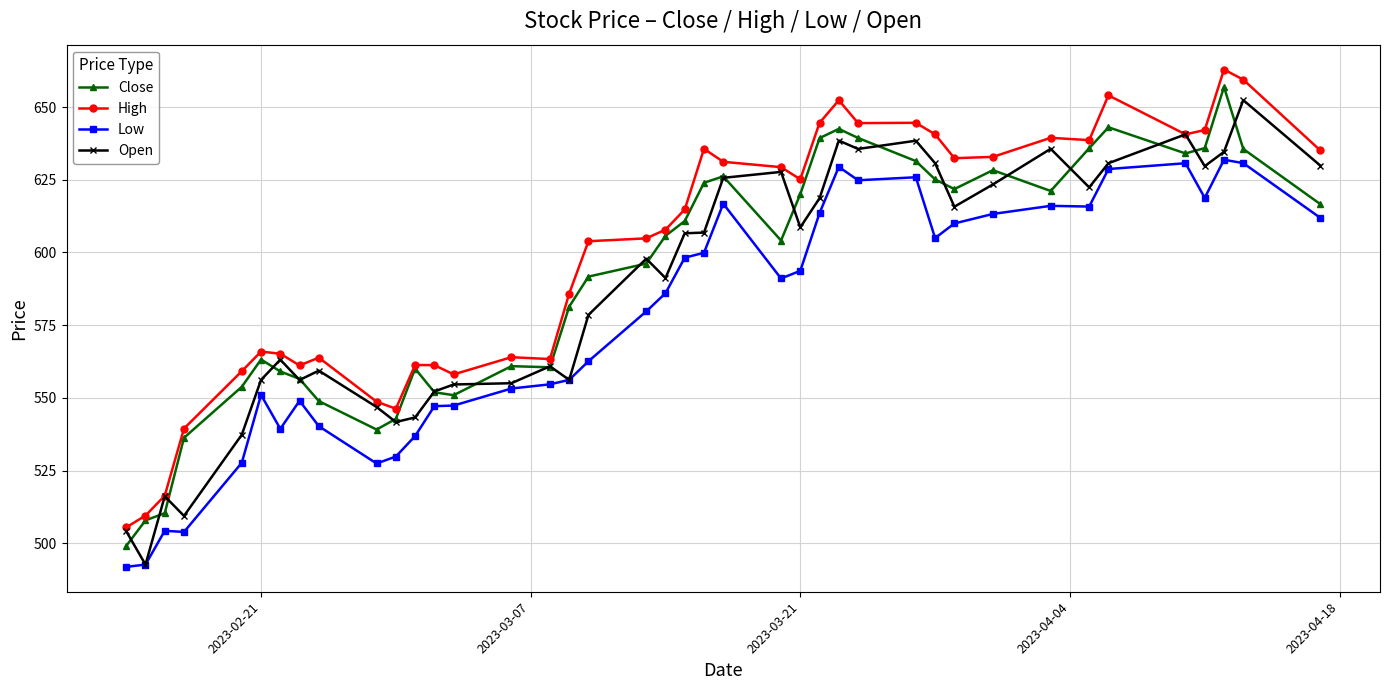

At how many categories does at least one series exceed 575?

24